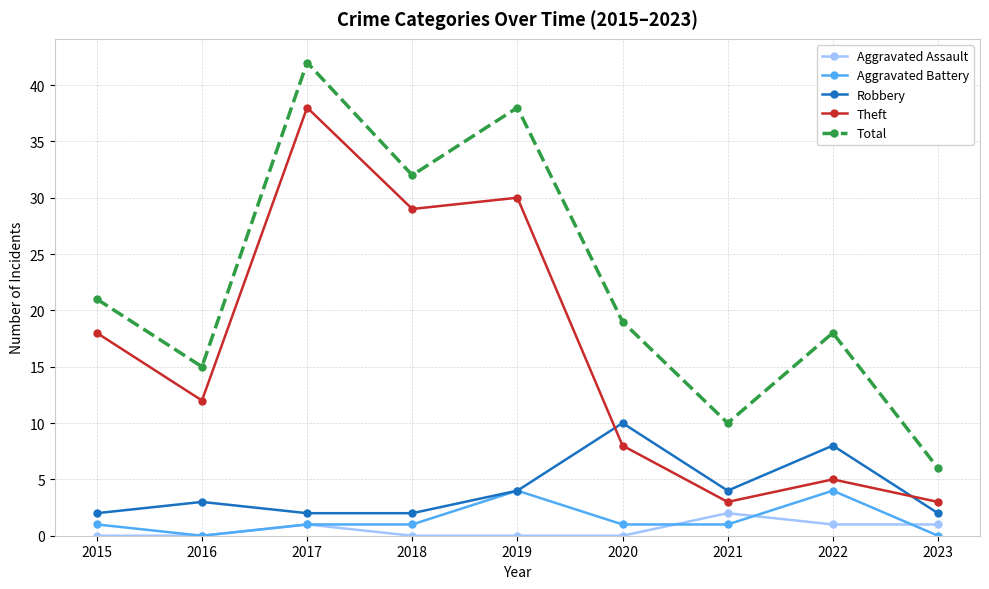

The Theft series shows 8 at 2020. True or false?

True